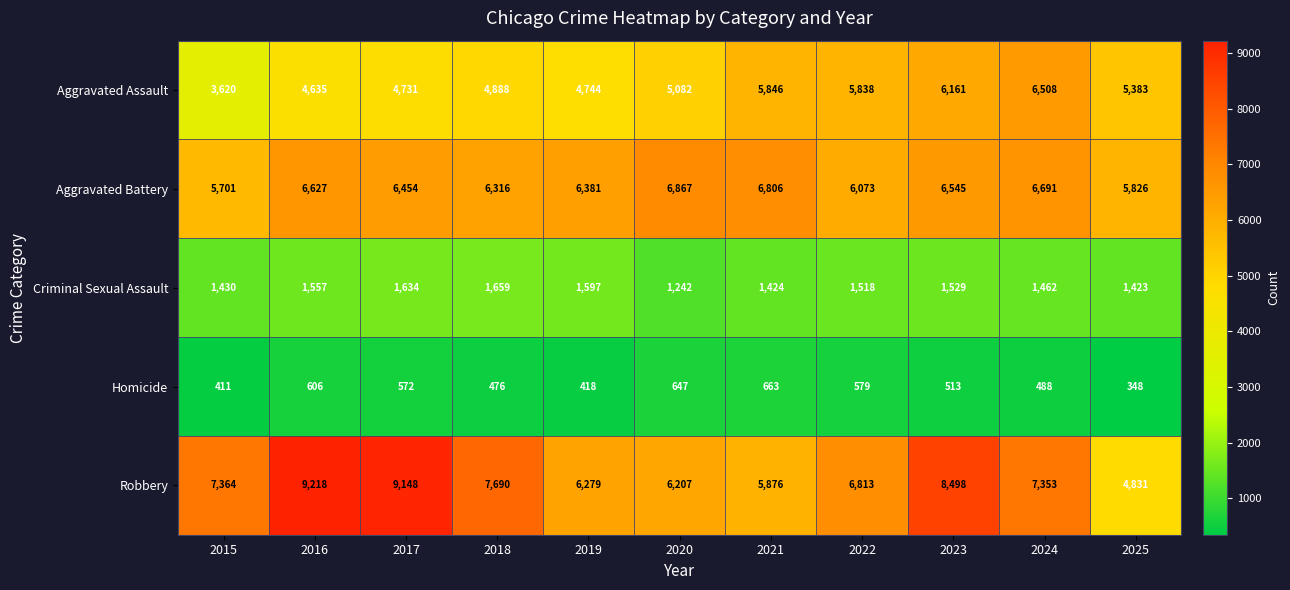

What is the minimum value shown in the chart?

348